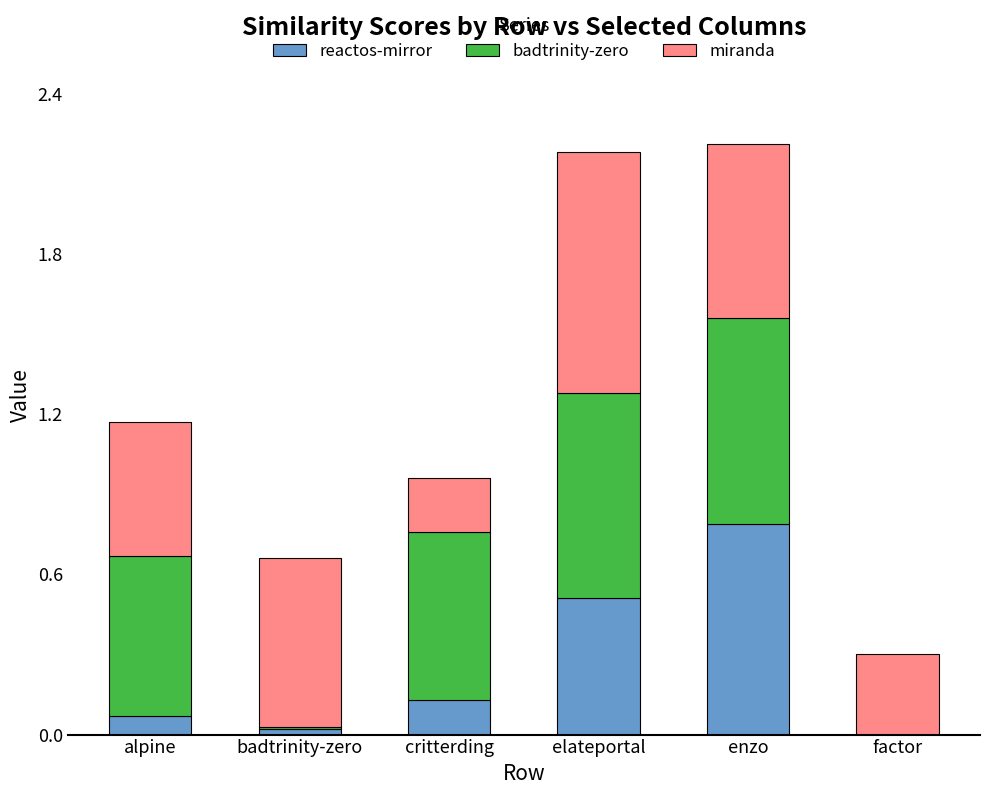

What is the total value across all series at elateportal?

2.2